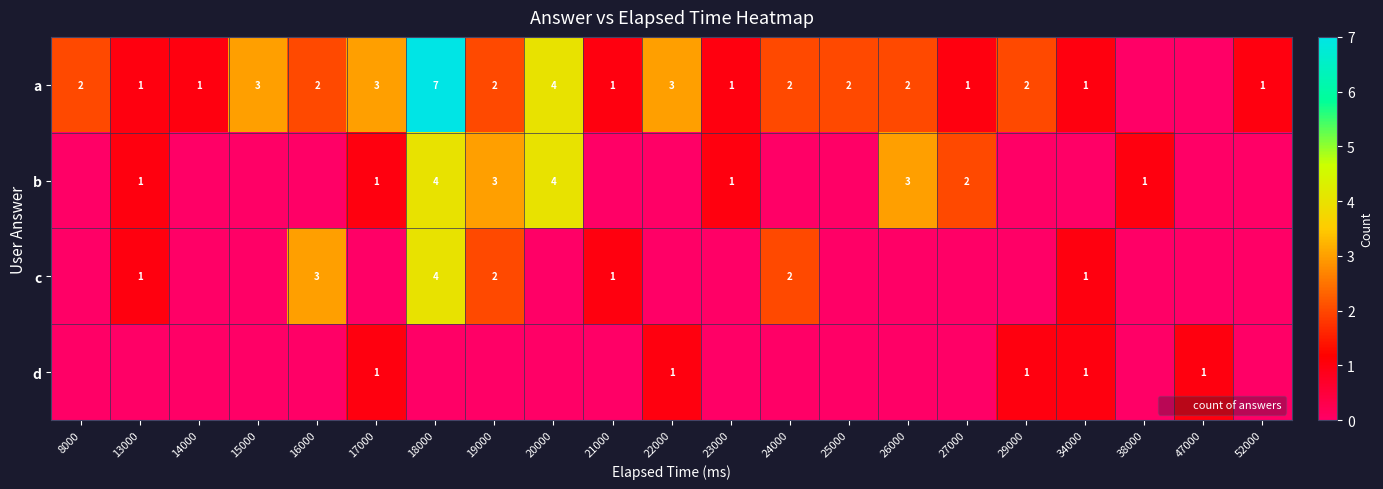

Is it true that d equals 2 at 29000?

False